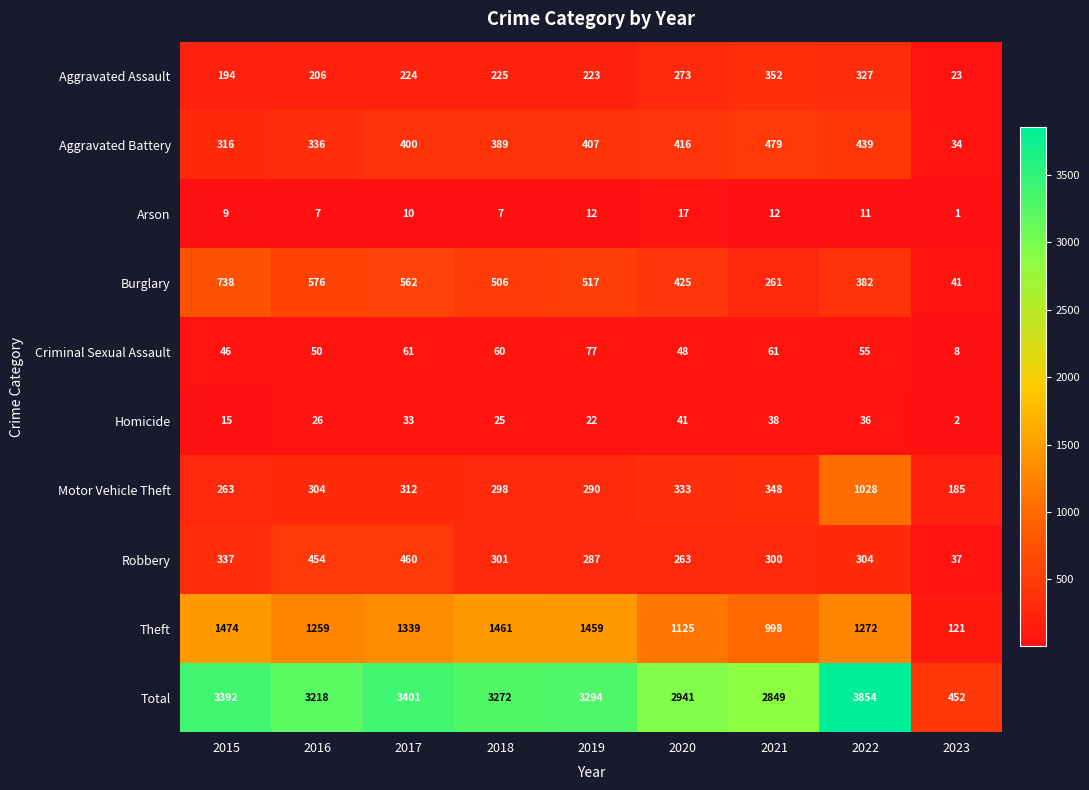

At how many categories does at least one series exceed 2328?

8